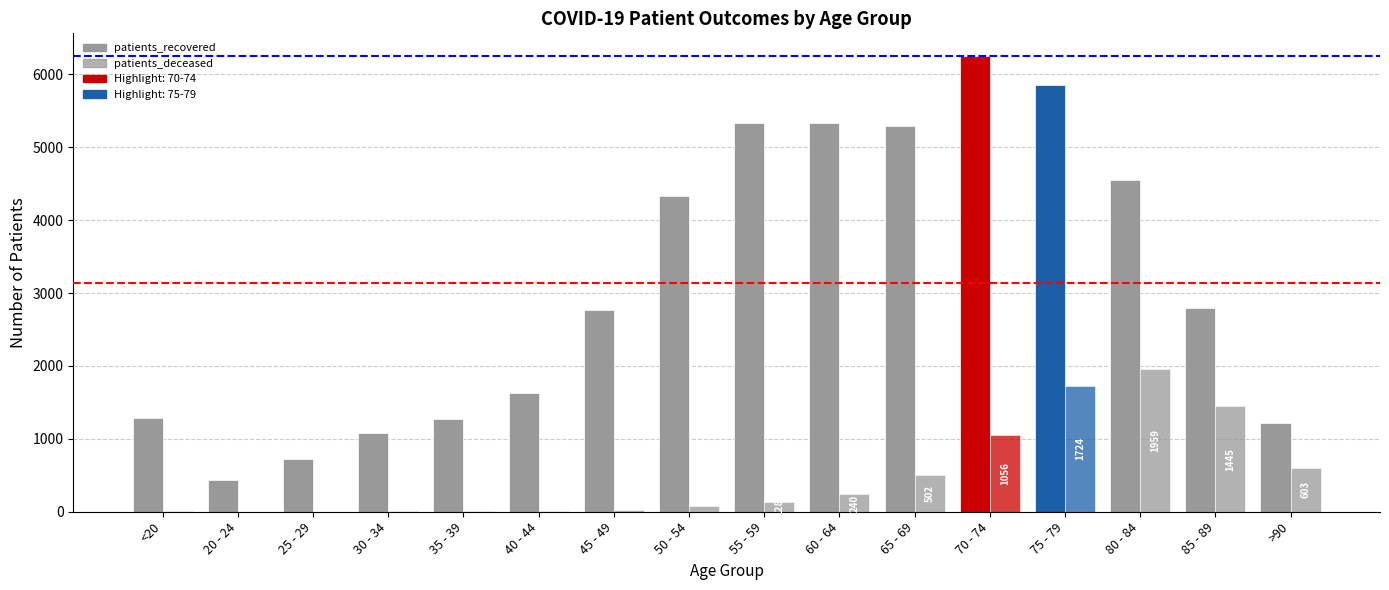

Is it true that patients_recovered equals 5294 at 65 - 69?

True